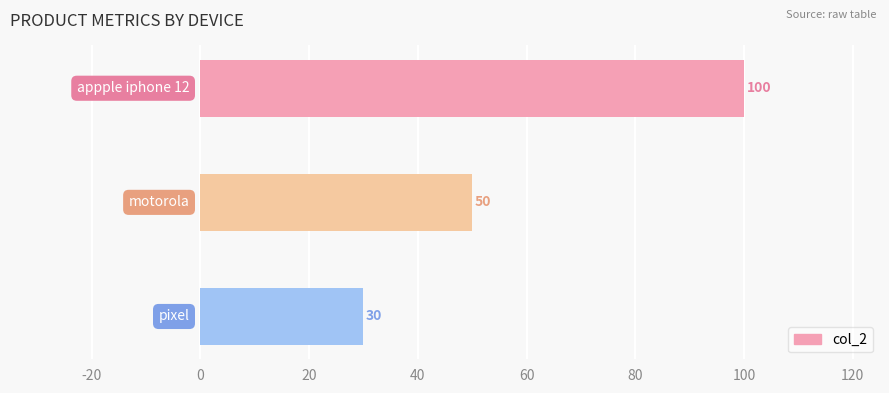

How many values are below 50?

1